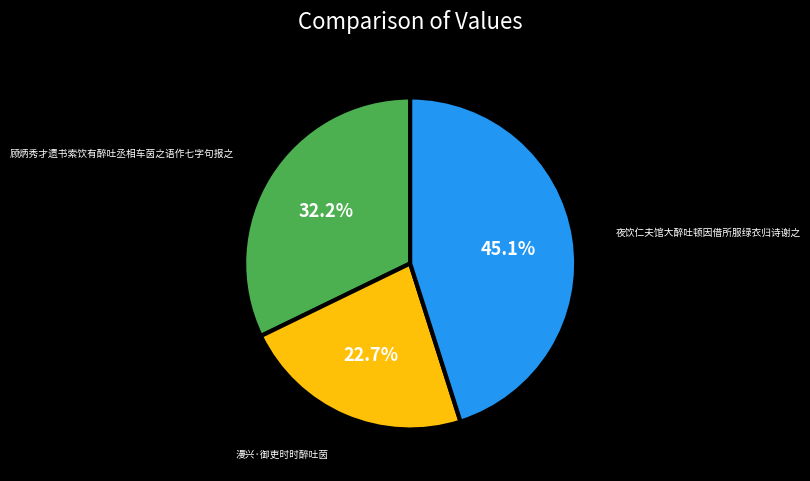

Is 顾炳秀才遗书索饮有醉吐丞相车茵之语作七字句报之 the majority of the pie?

No